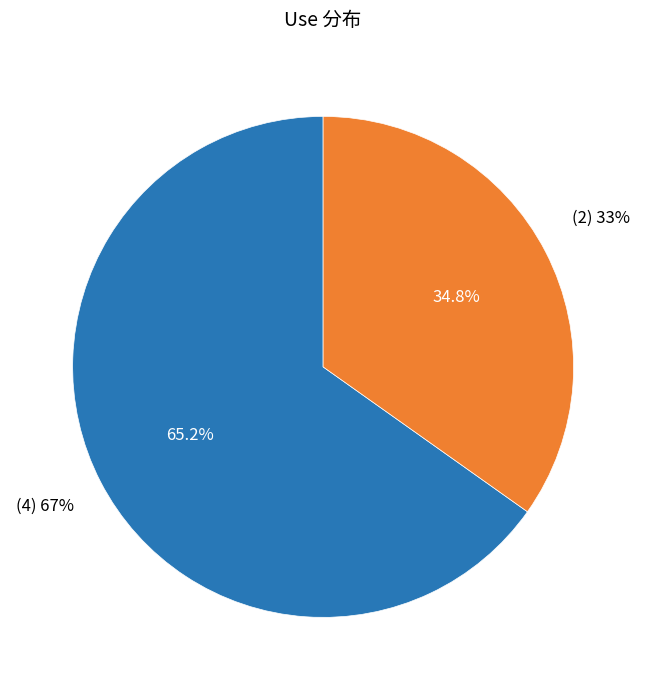

What is the largest slice in the pie chart?

(4) 67%